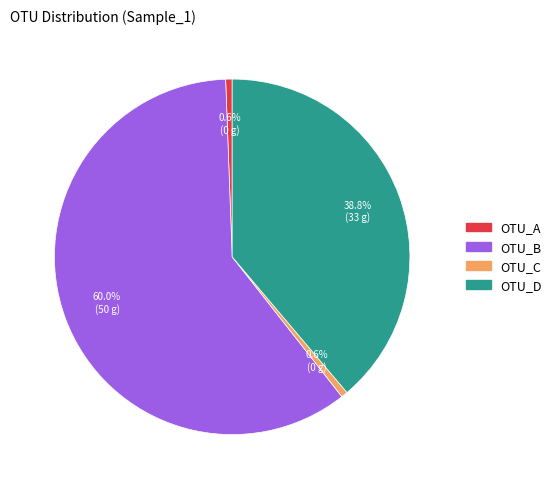

To the nearest percent, what is the average slice percentage?

25%